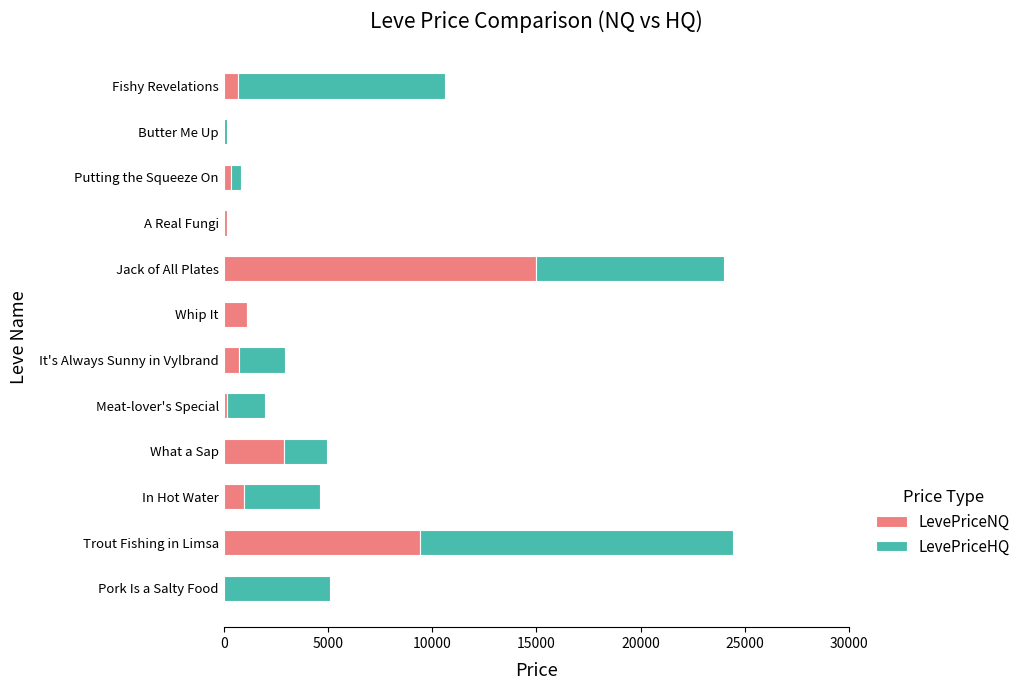

The LevePriceNQ series shows 957.3 at In Hot Water. True or false?

True